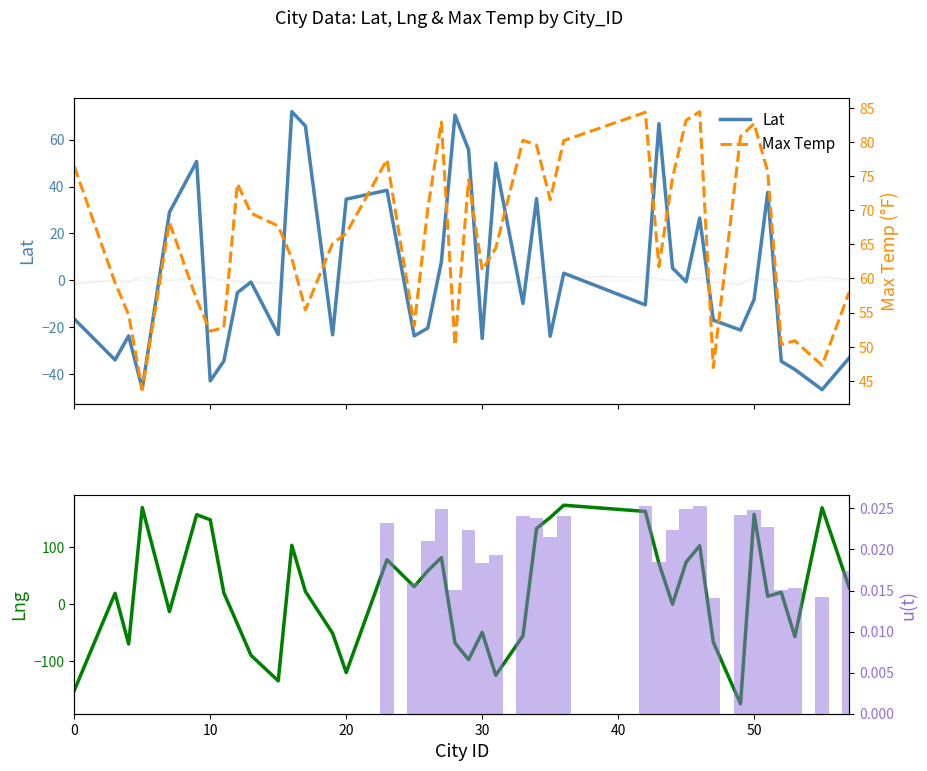

True or false: Max Temp has a value of 33.6 at 3.

False